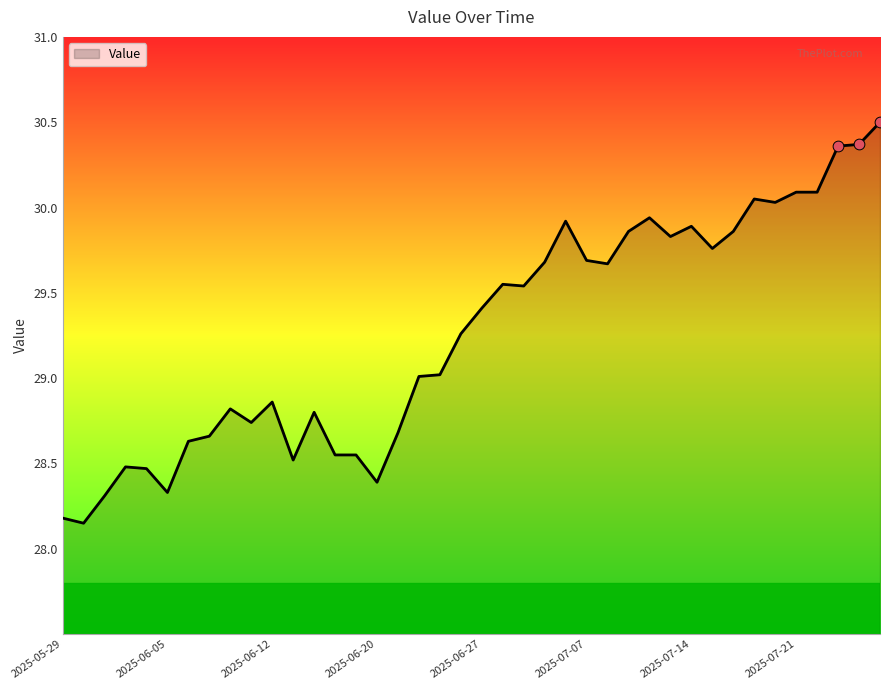

What is the maximum value shown in the chart?

30.5